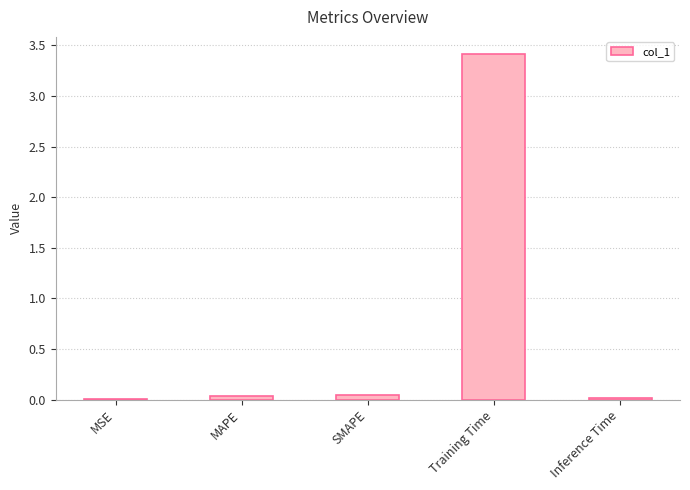

The value at Training Time is 1.0. True or false?

False